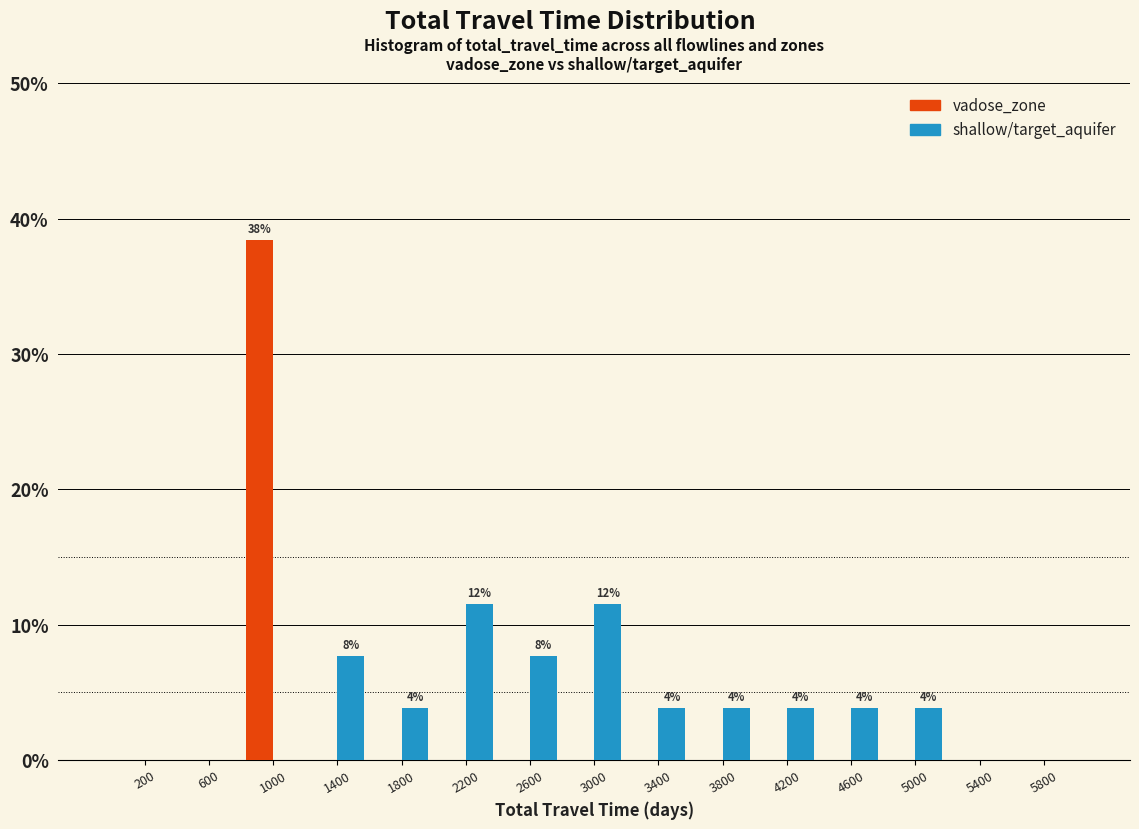

In the vadose_zone series, which range on the x-axis has the tallest bar?

800 to 1200